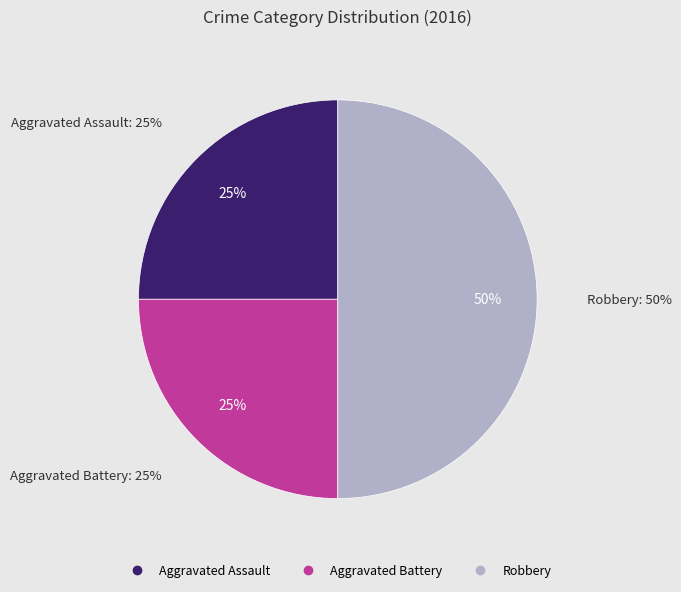

What is the ratio of the value at Aggravated Assault to the value at Robbery?

0.5